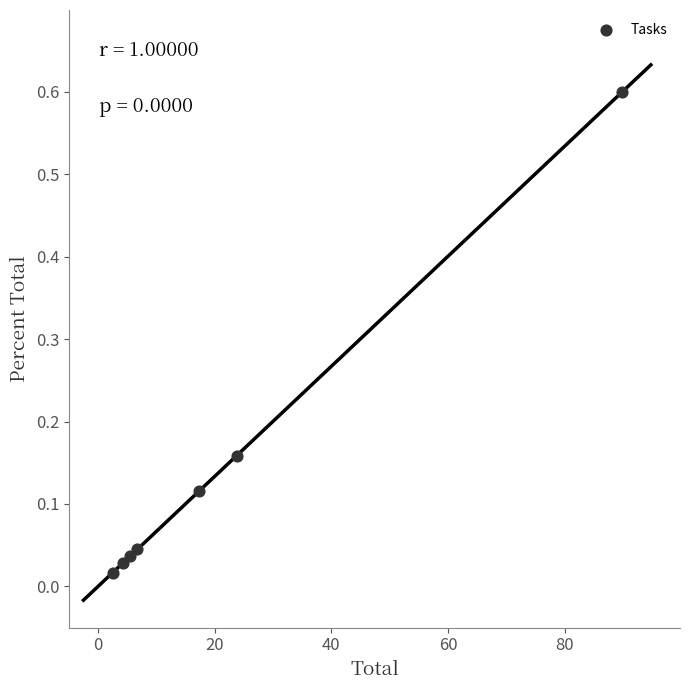

What is the range of X values (max minus min)?

87.2